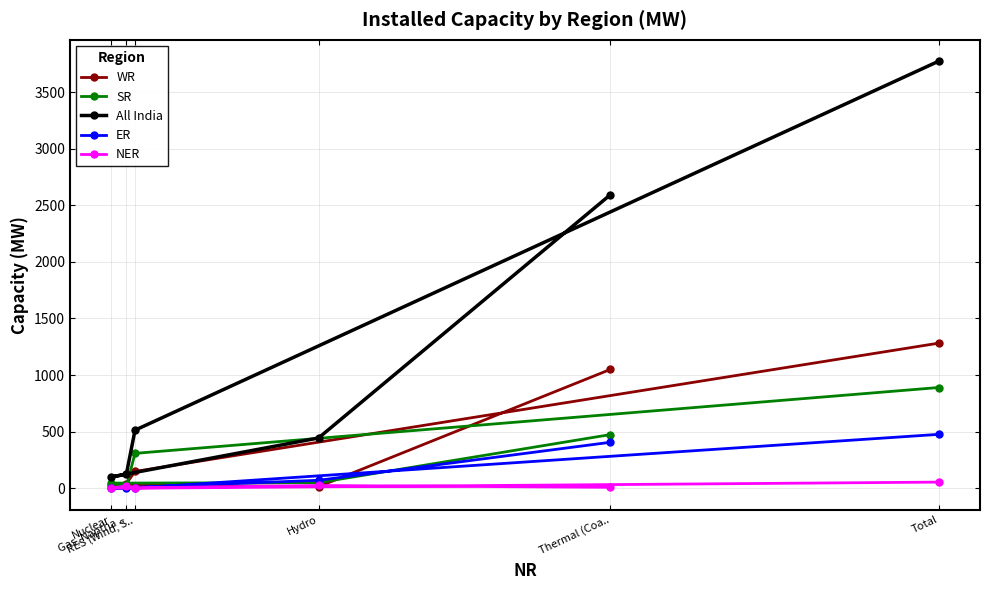

At how many categories does at least one series exceed 934?

2